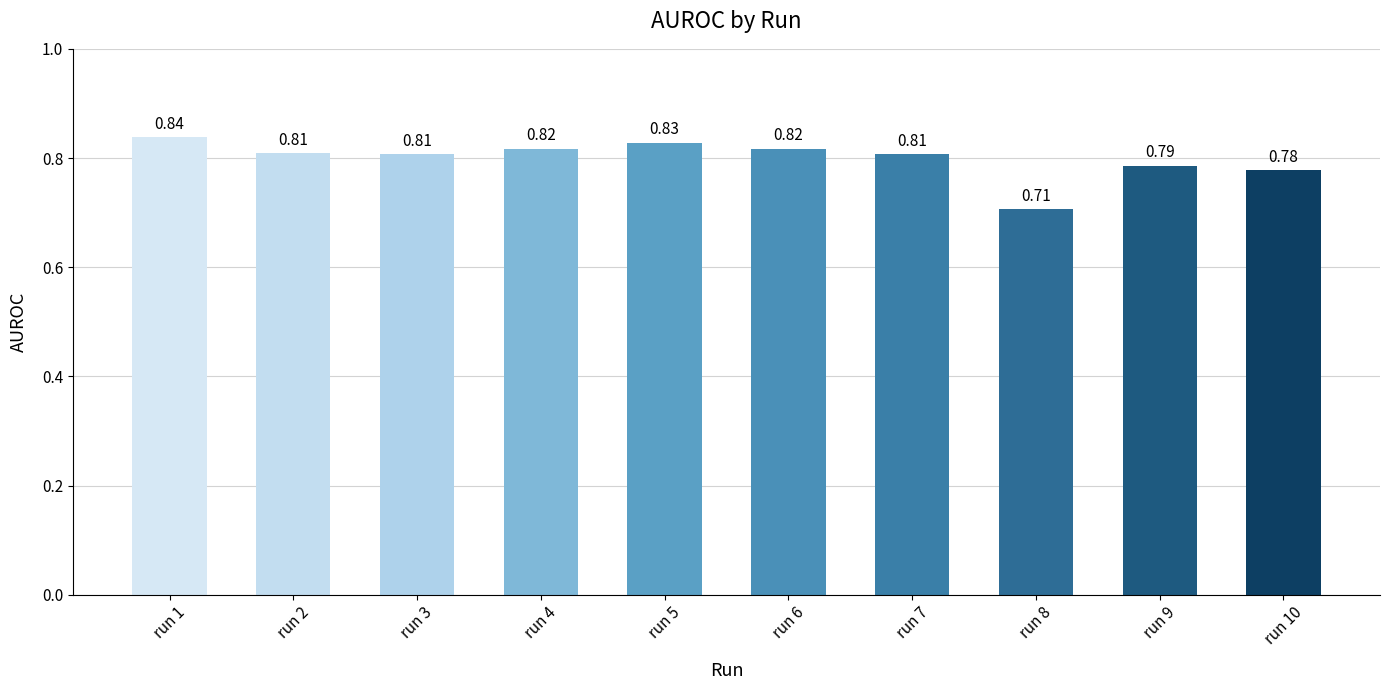

Which has a higher value, run 2 or run 10?

run 2